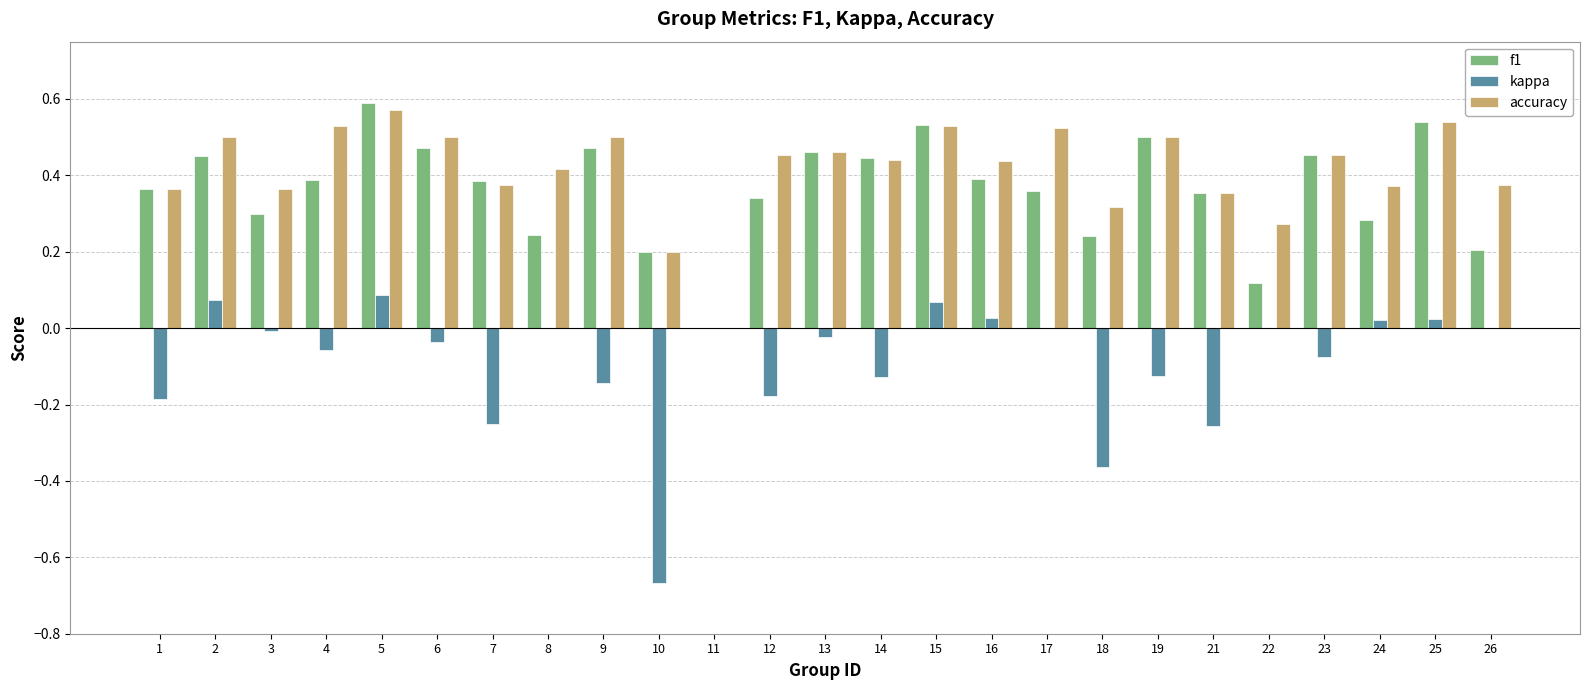

What is the sum of all accuracy values?

10.4